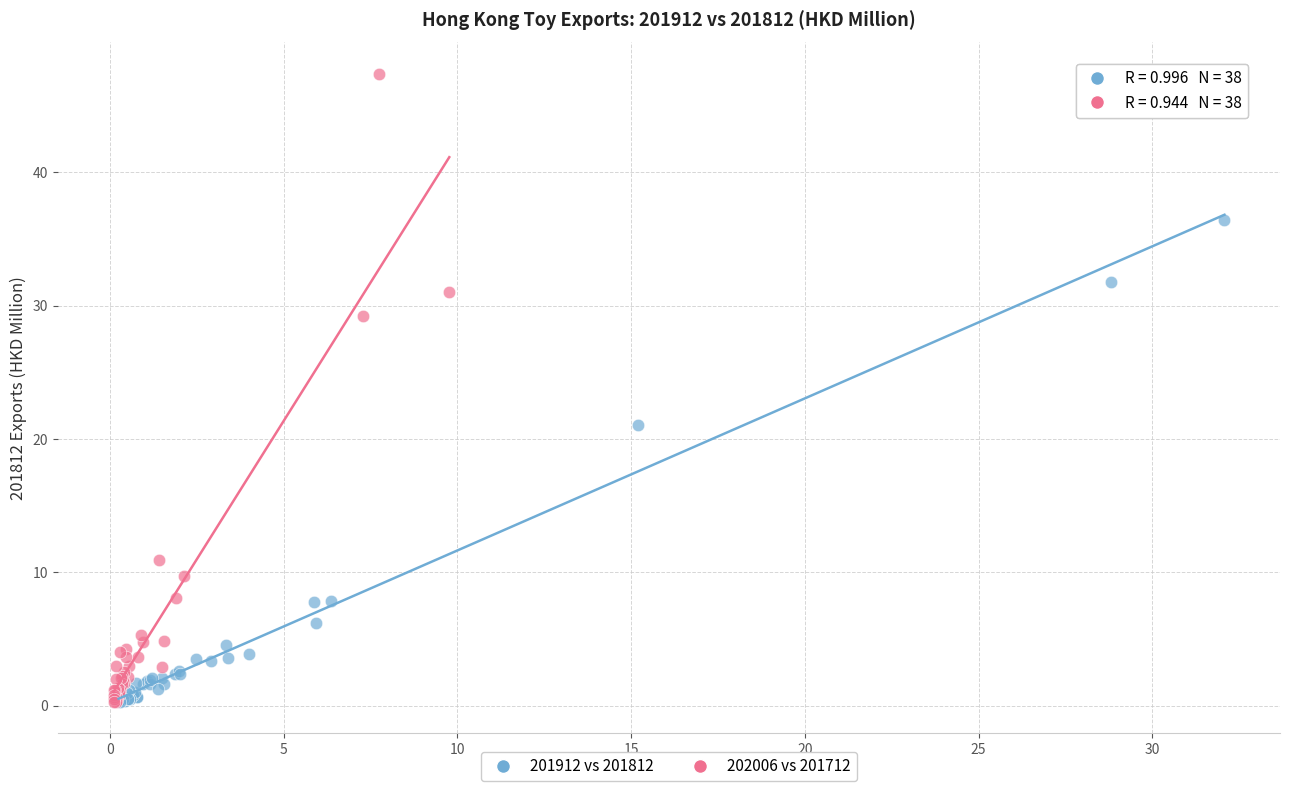

What are all the series names shown in the legend?

201912 vs 201812, 202006 vs 201712